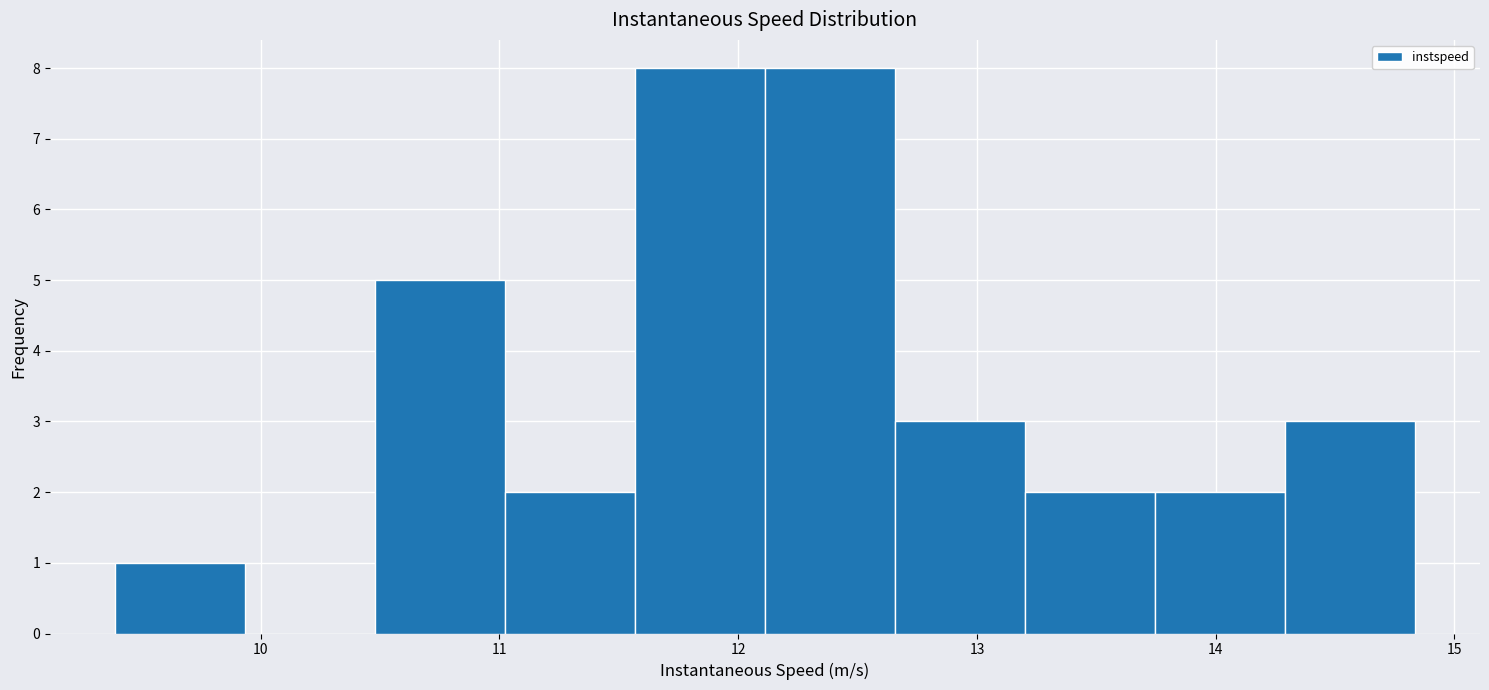

Reading left to right, list every bar in this chart as the range it spans on the x-axis followed by its height. Neither the bar edges nor the heights are printed on the chart, so give them approximately, as read against the axes.

9.4 to 9.9: 1
9.9 to 10.5: 0
10.5 to 11.0: 5
11.0 to 11.6: 2
11.6 to 12.1: 8
12.1 to 12.7: 8
12.7 to 13.2: 3
13.2 to 13.7: 2
13.7 to 14.3: 2
14.3 to 14.8: 3